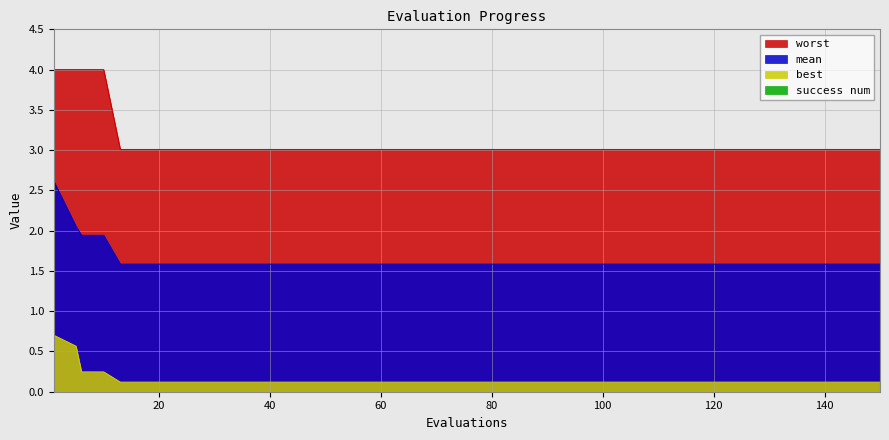

What is the total value across all series at 40?

4.7